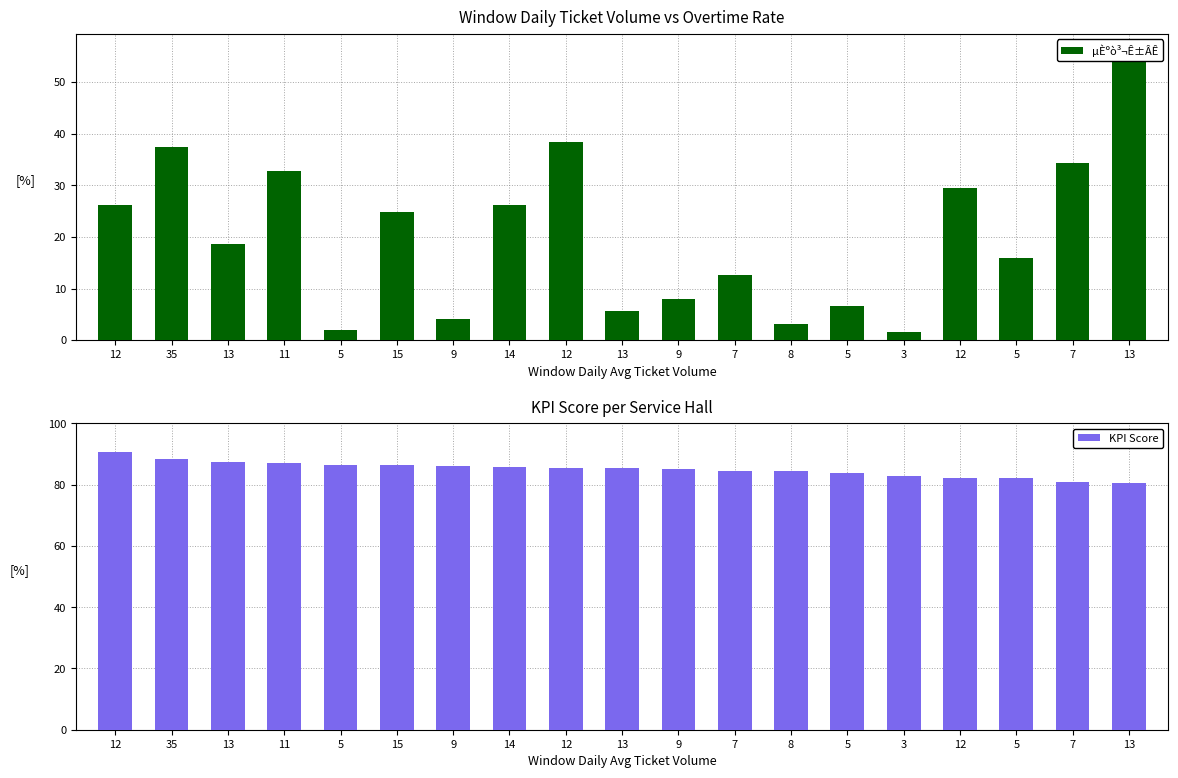

True or false: KPI Score has a value of 142.8 at 12.

False